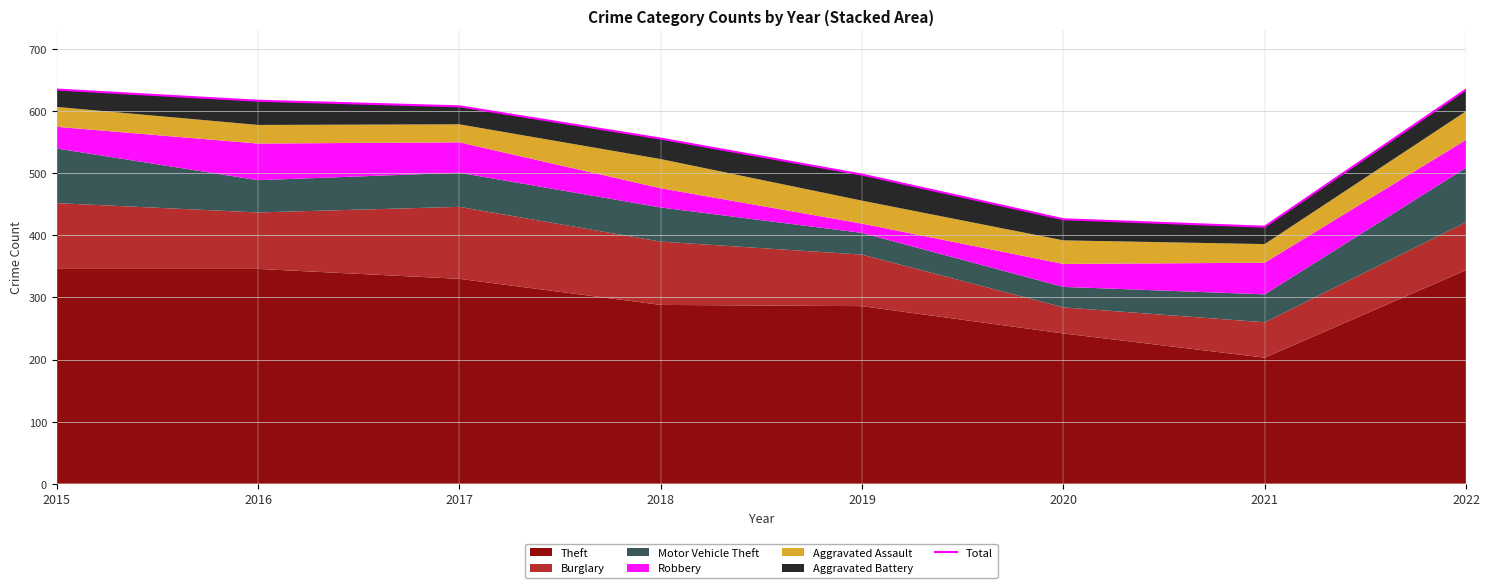

The value at 2019 is 205. True or false?

False